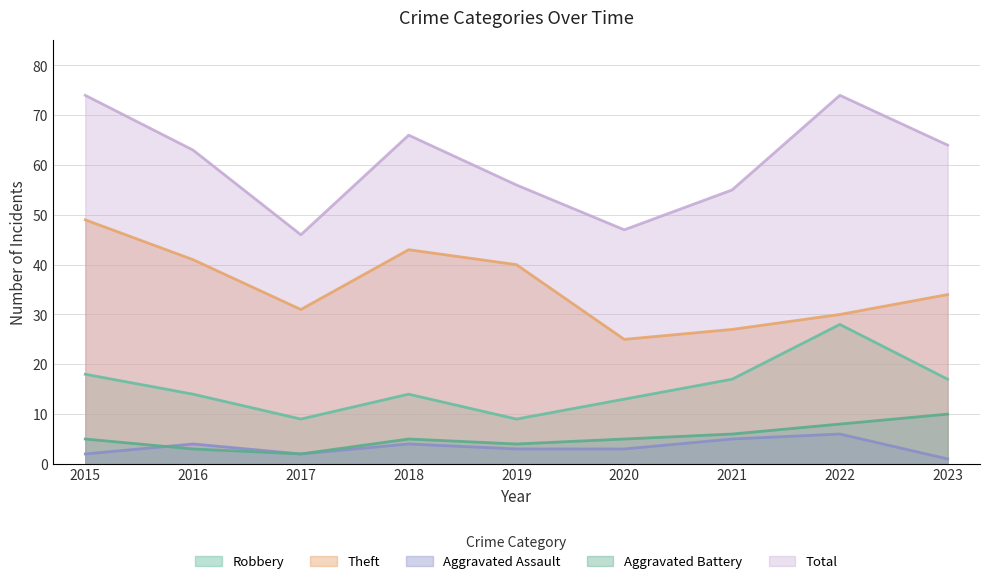

Is it true that Theft equals 8 at 2023?

False